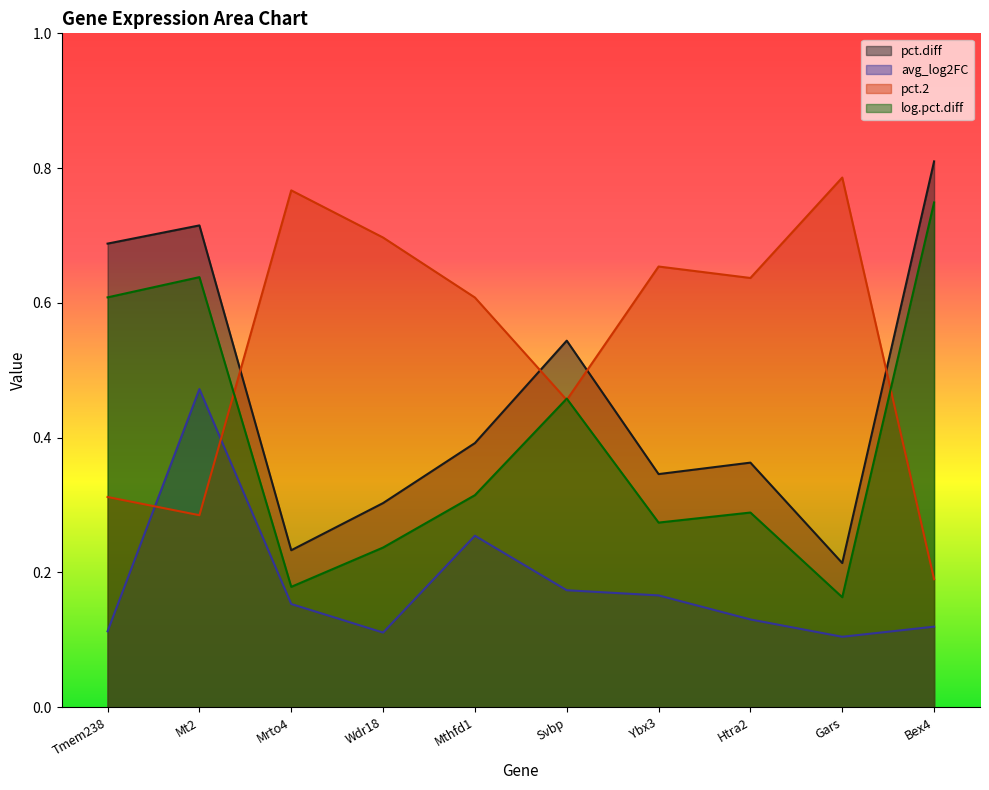

Rank the series by their maximum value, from highest to lowest.

pct.diff, pct.2, log.pct.diff, avg_log2FC